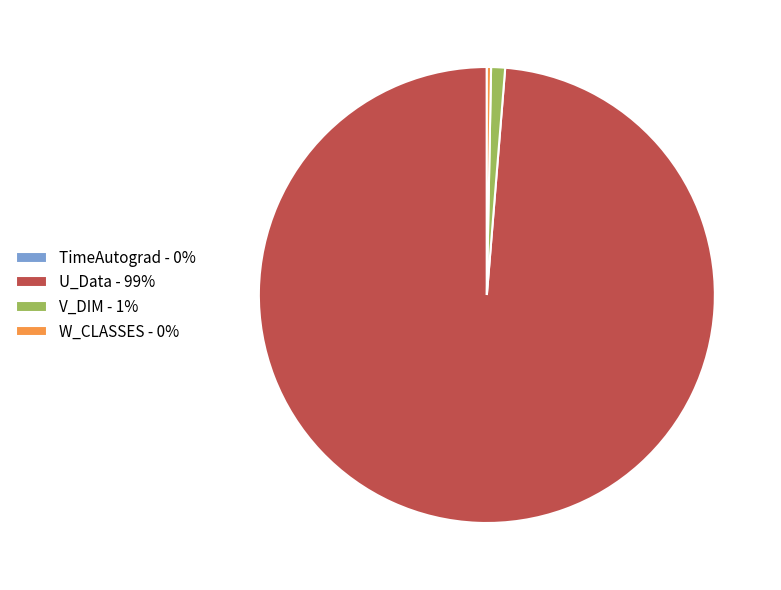

Is there any slice that represents more than half of the pie?

Yes